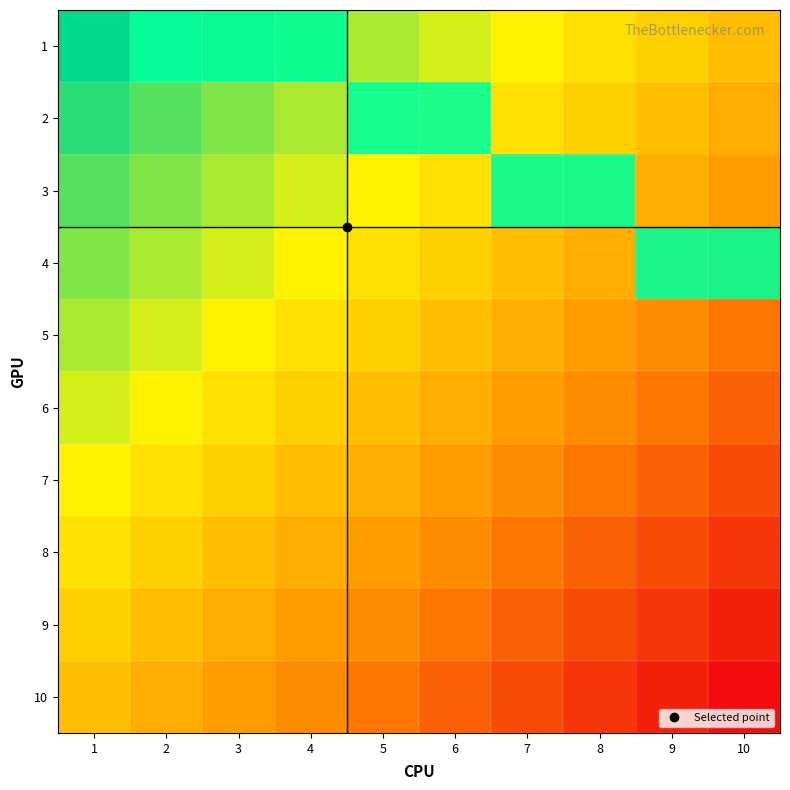

Rank the categories by 7 value from lowest to highest.

1, 2, 3, 4, 5, 6, 7, 8, 9, 10